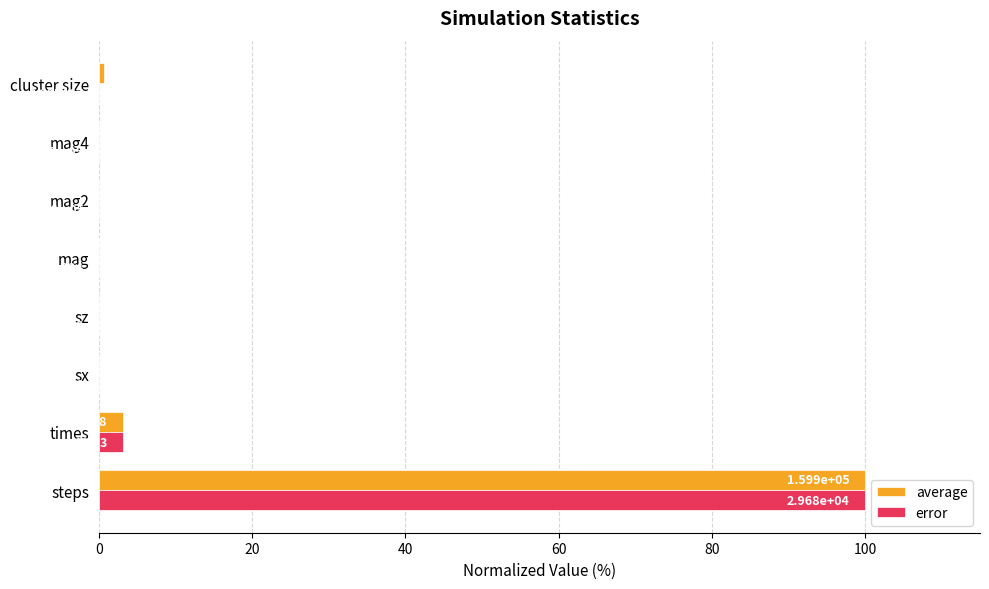

Reading left to right, transcribe all the data shown in this chart.

average: 100.0	3.1	0.0	0.0	0.0	0.0	0.0	0.6
error: 100.0	3.1	0.0	0.0	0.0	0.0	0.0	0.0